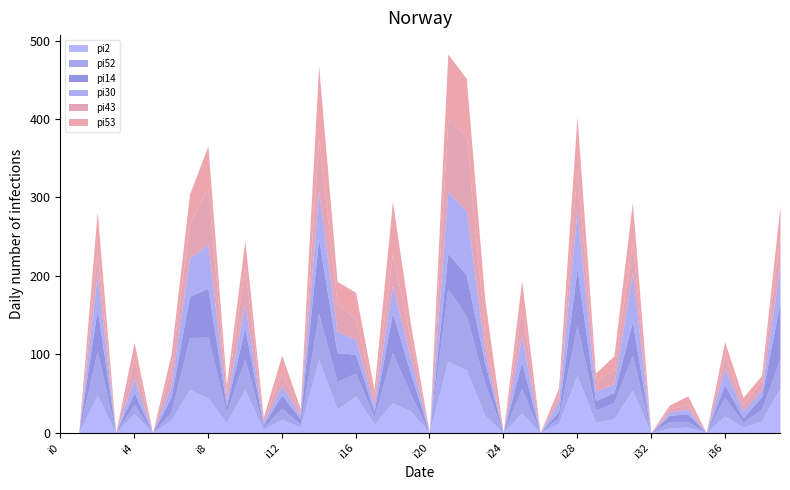

True or false: pi52 has more than 1 interior local peaks.

True